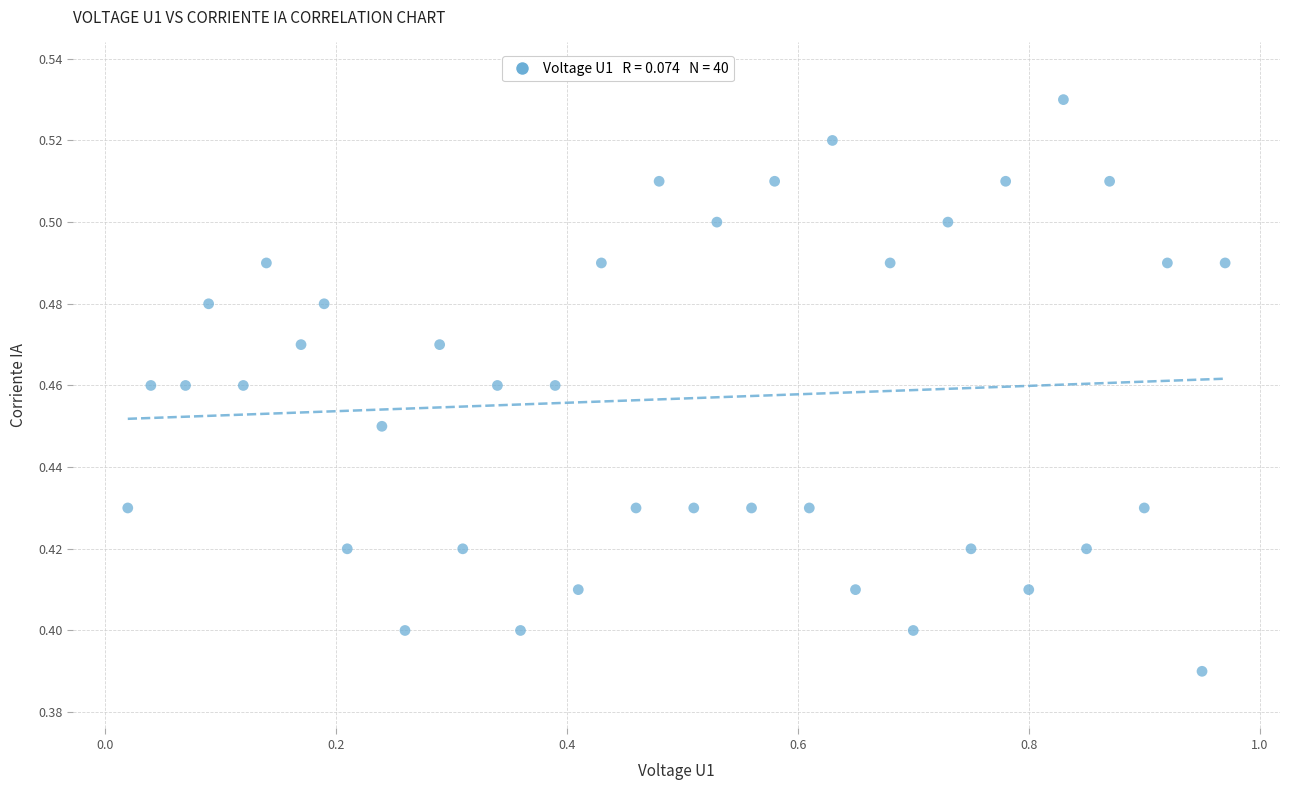

What is the range of X values (max minus min)?

0.9